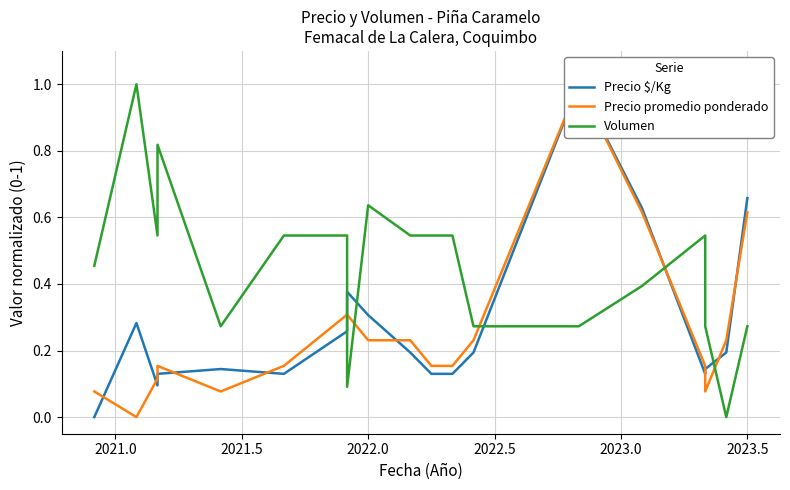

Reading right to left, transcribe all the data shown in this chart.

Precio $/Kg: 0.7	0.2	0.1	0.1	0.6	1.0	0.2	0.1	0.1	0.2	0.3	0.4	0.3	0.1	0.1	0.1	0.1	0.3	0.0
Precio promedio ponderado: 0.6	0.2	0.1	0.2	0.6	1.0	0.2	0.2	0.2	0.2	0.2	0.3	0.3	0.2	0.1	0.2	0.1	0.0	0.1
Volumen: 0.3	0.0	0.3	0.5	0.4	0.3	0.3	0.5	0.5	0.5	0.6	0.1	0.5	0.5	0.3	0.8	0.5	1.0	0.5